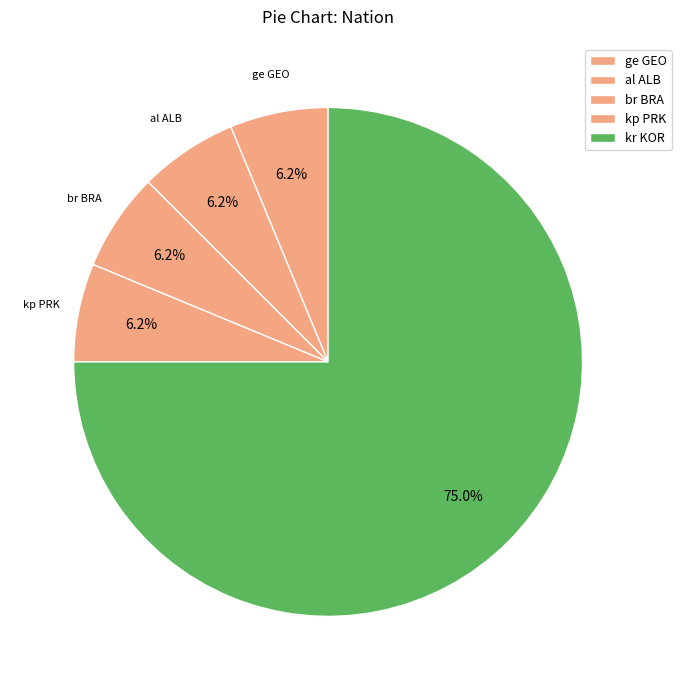

True or false: al ALB accounts for 1% of the total.

False